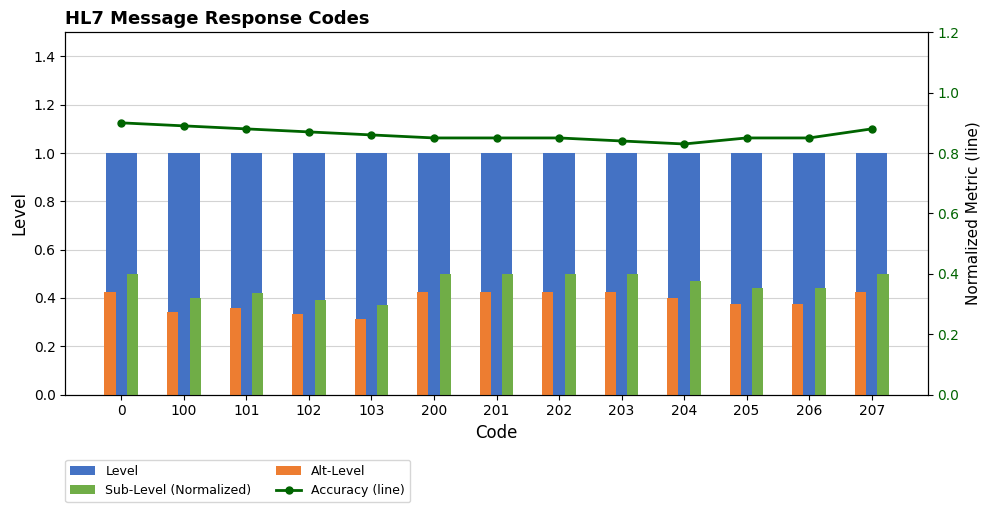

Reading left to right, transcribe all the data shown in this chart.

Level: 0=1.0	100=1.0	101=1.0	102=1.0	103=1.0	200=1.0	201=1.0	202=1.0	203=1.0	204=1.0	205=1.0	206=1.0	207=1.0
Sub-Level (Normalized): 0=0.5	100=0.4	101=0.4	102=0.4	103=0.4	200=0.5	201=0.5	202=0.5	203=0.5	204=0.5	205=0.4	206=0.4	207=0.5
Alt-Level: 0=0.4	100=0.3	101=0.4	102=0.3	103=0.3	200=0.4	201=0.4	202=0.4	203=0.4	204=0.4	205=0.4	206=0.4	207=0.4
Accuracy (line): 0=0.9	100=0.9	101=0.9	102=0.9	103=0.9	200=0.8	201=0.8	202=0.8	203=0.8	204=0.8	205=0.8	206=0.8	207=0.9